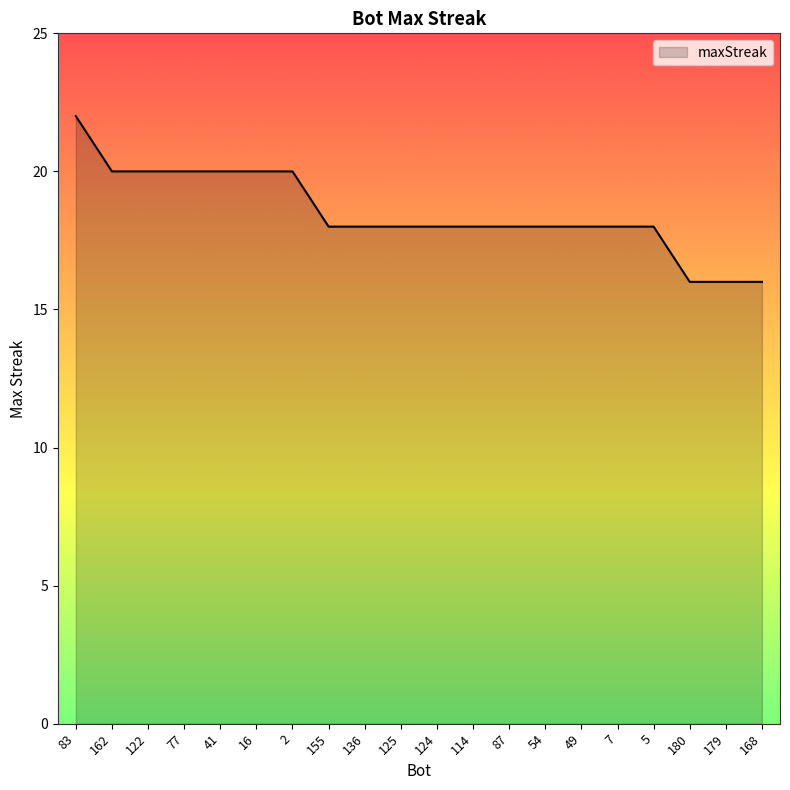

What is the difference between the maximum and minimum values?

6